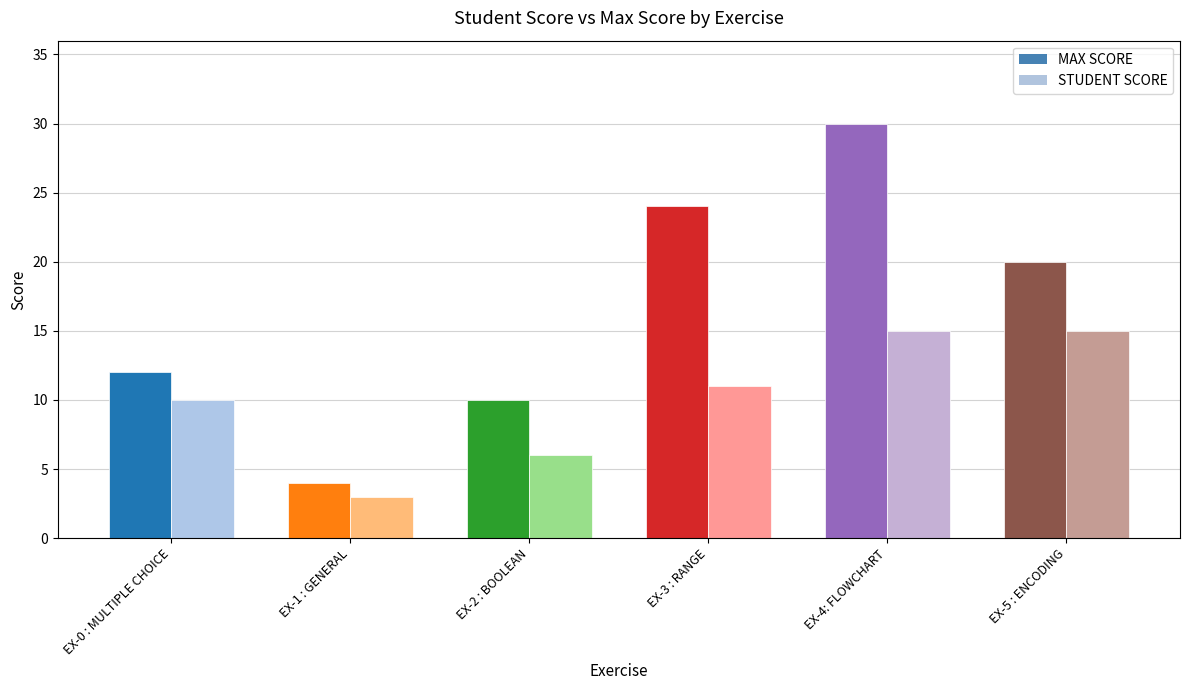

At which category is the sum across all series the highest?

EX-4: FLOWCHART